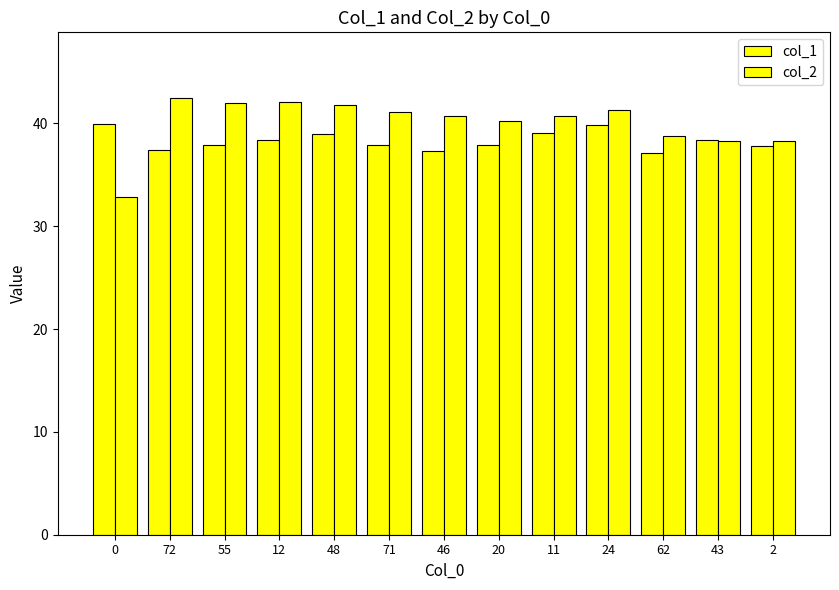

Which has a higher value, 62 or 71?

71